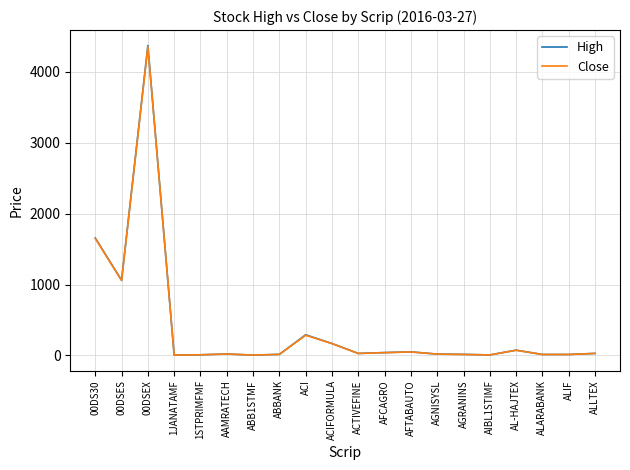

What are all the series names shown in the legend?

High, Close